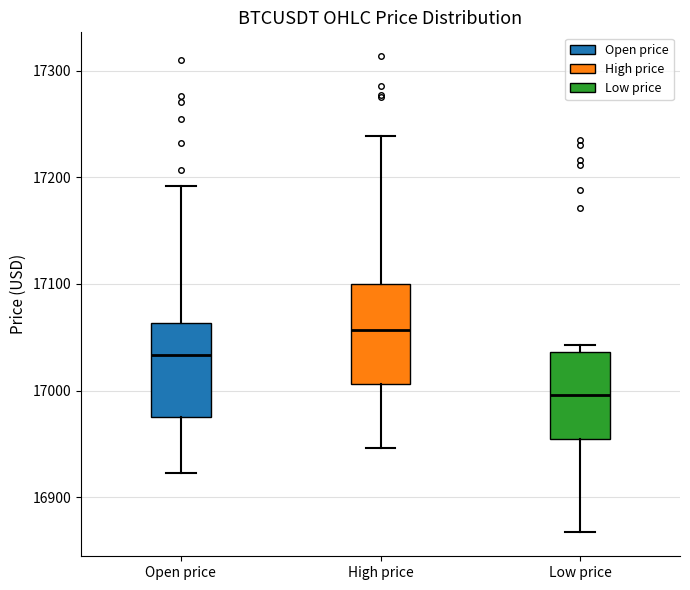

Reading left to right, read every box against the y-axis: the position of its median line, the range the box covers, and the ends of its whiskers. The values are not printed on the chart, so give them approximately, as read against the axis.

Open price: median 17030, box 16980 to 17060, whiskers 16920 to 17190
High price: median 17060, box 17010 to 17100, whiskers 16950 to 17240
Low price: median 17000, box 16950 to 17040, whiskers 16870 to 17040 (just above the box's upper edge)